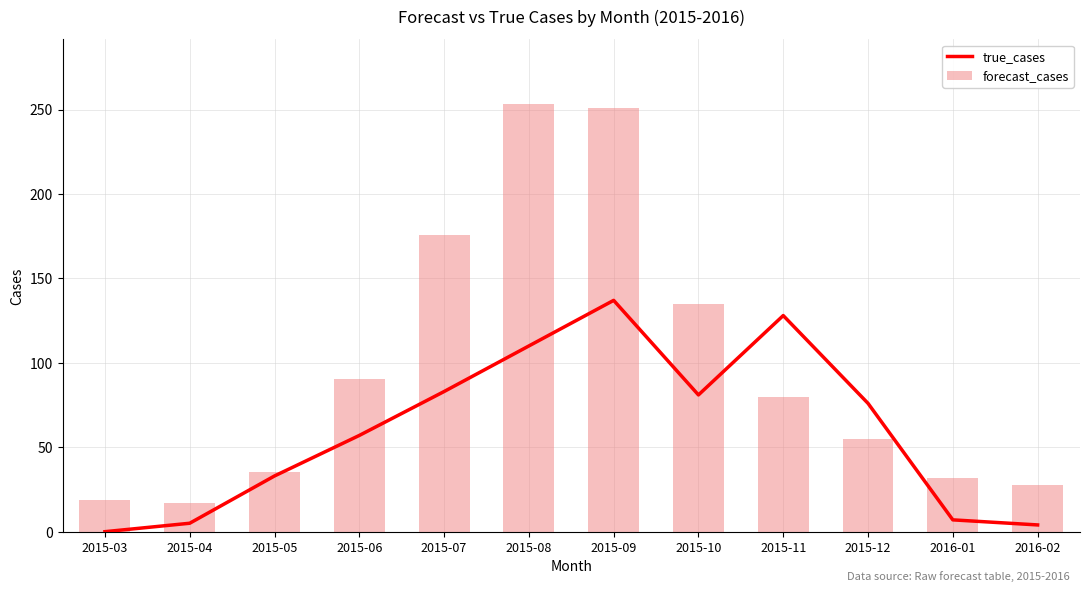

What is the label of the 7th bar from the left?

2015-09